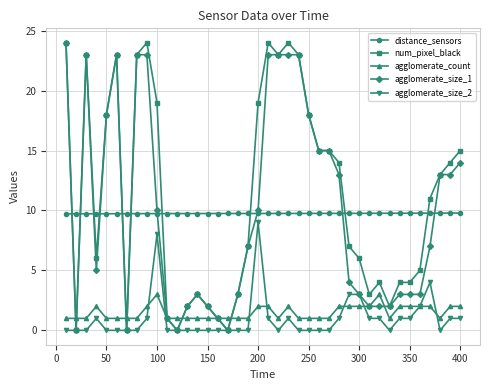

At how many categories does at least one series exceed 12?

19